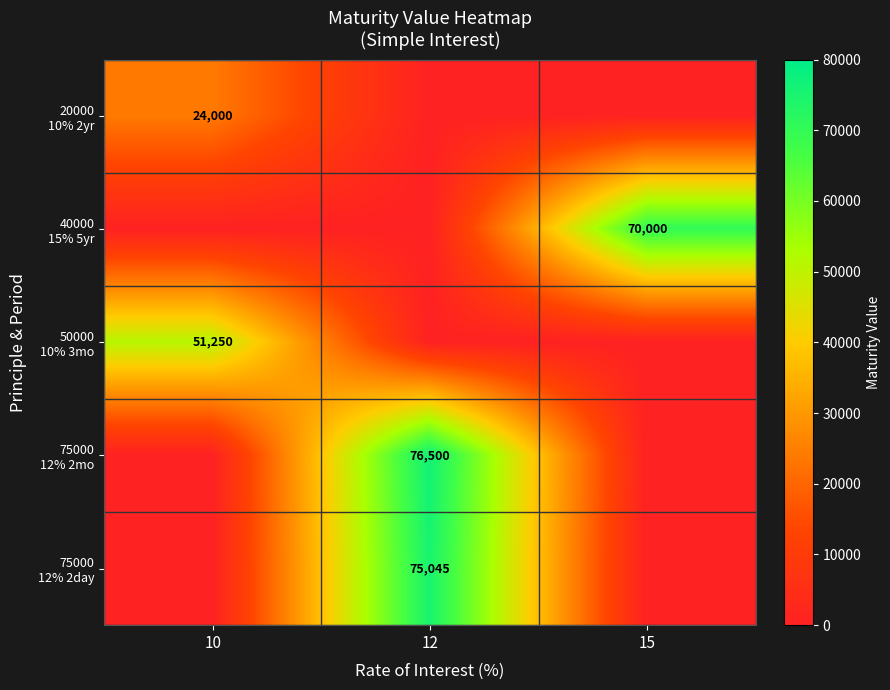

At 15, list the series in order from smallest to largest.

20000 10% 2yr, 50000 10% 3mo, 75000 12% 2mo, 75000 12% 2day, 40000 15% 5yr